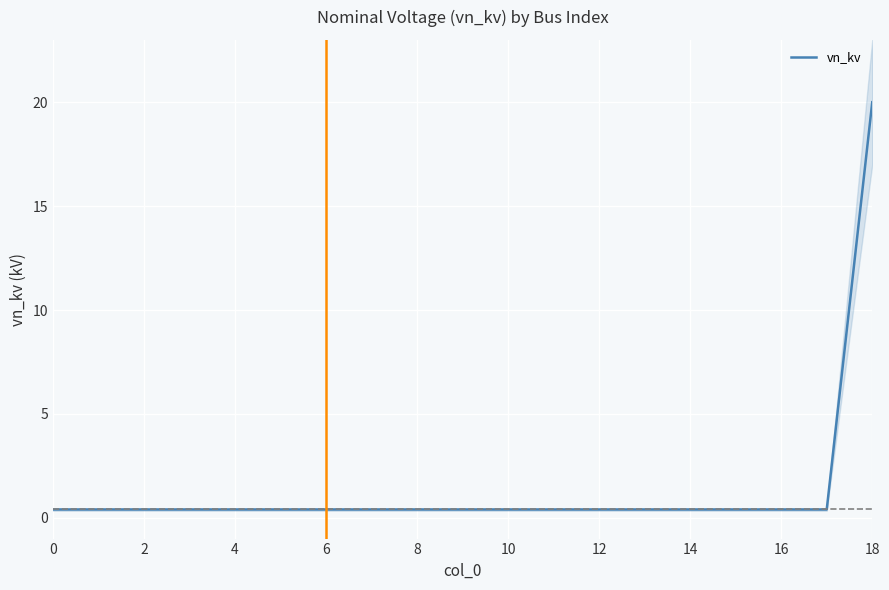

How many lines are shown in the chart?

1